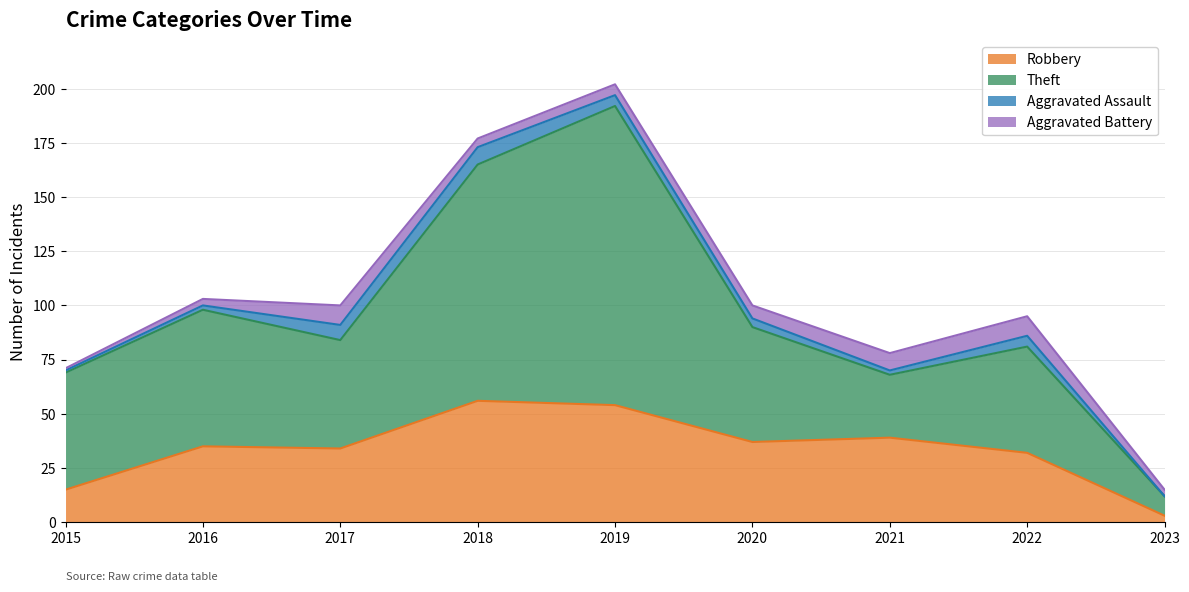

The value of Robbery at 2017 is 34. True or false?

True